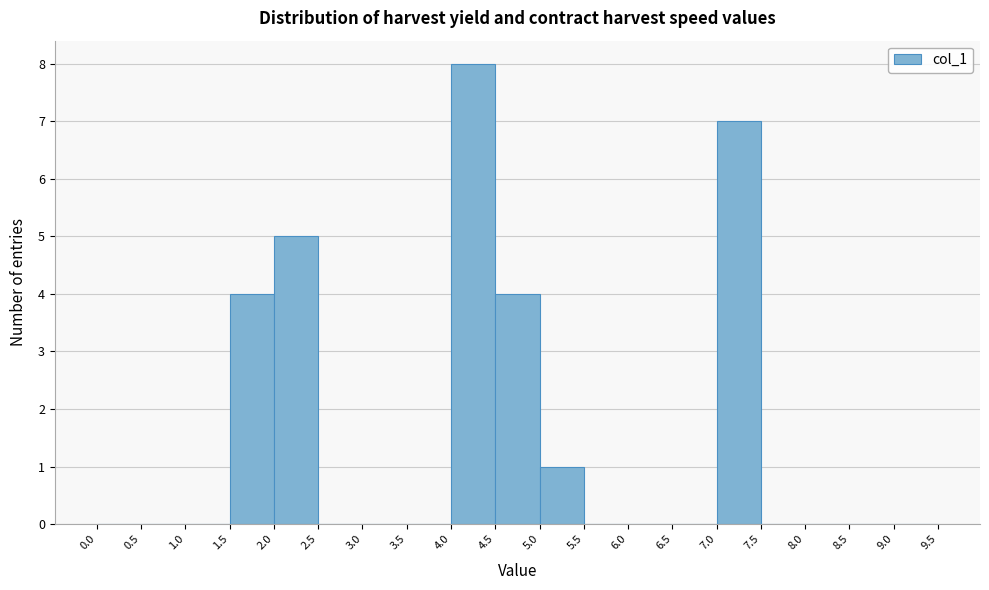

What is the height of the bar covering 4.0 to 4.5 on the x-axis? The values are not printed on the chart, so give them approximately, as read against the axis.

8